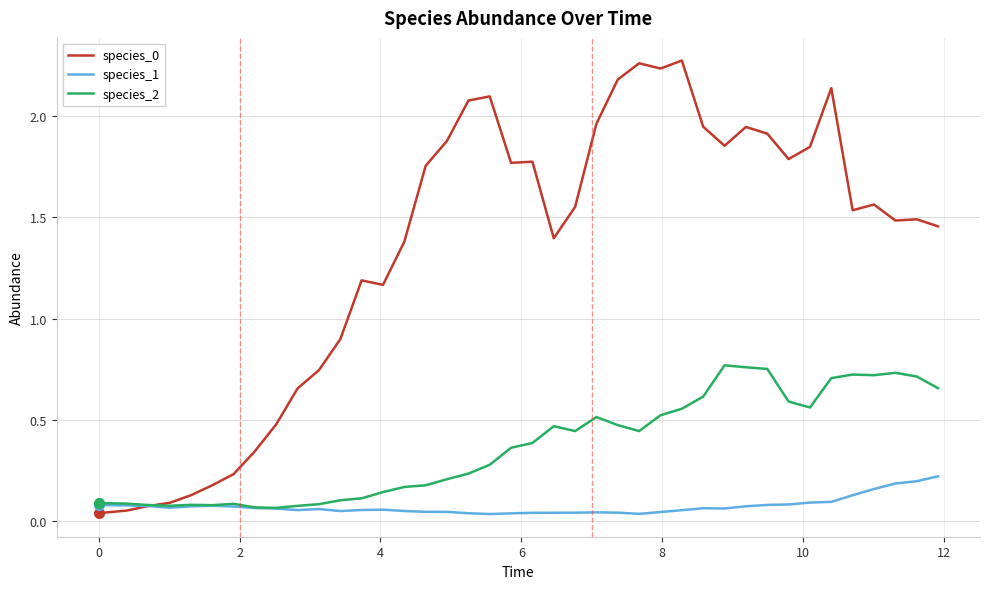

How many lines are shown in the chart?

3